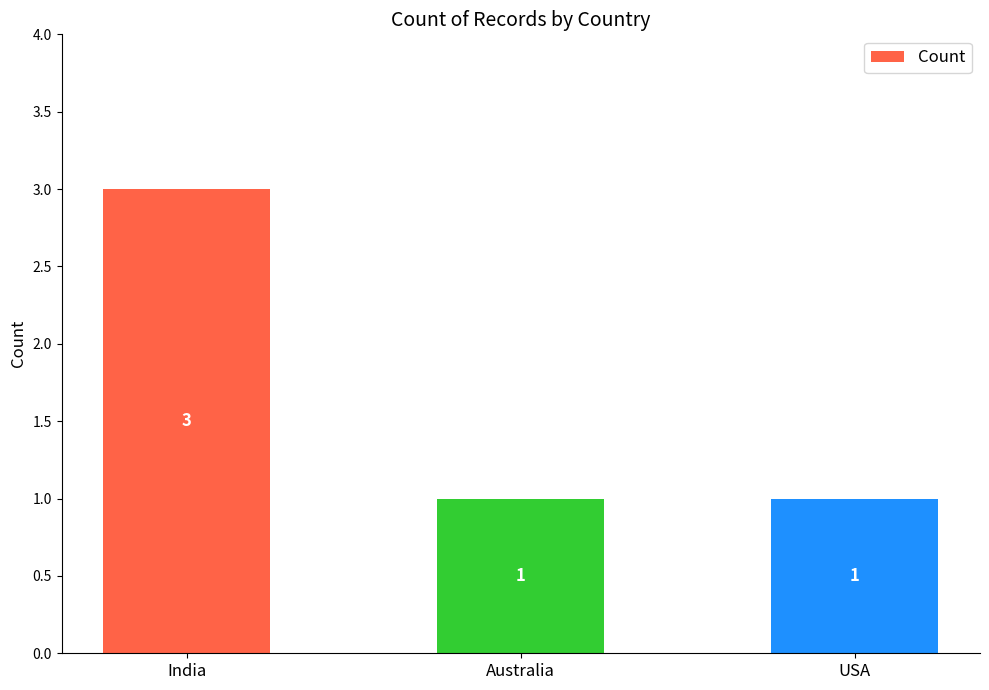

True or false: the data shows 5 at India.

False